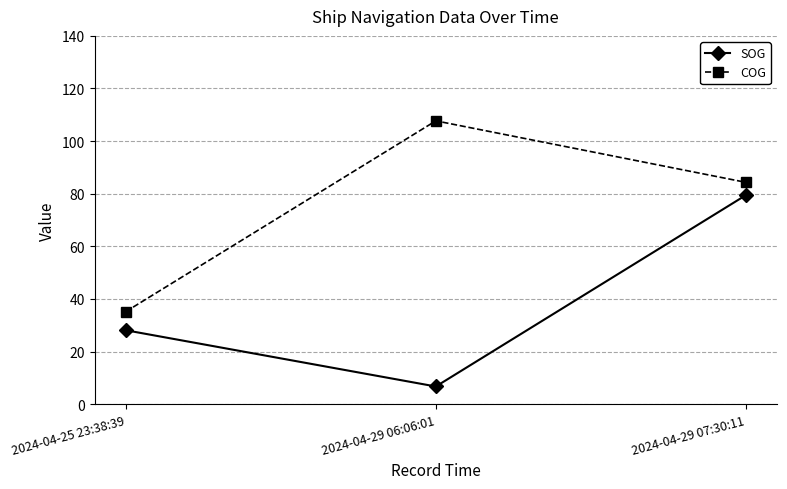

At which label does COG first exceed 84?

2024-04-29 06:06:01